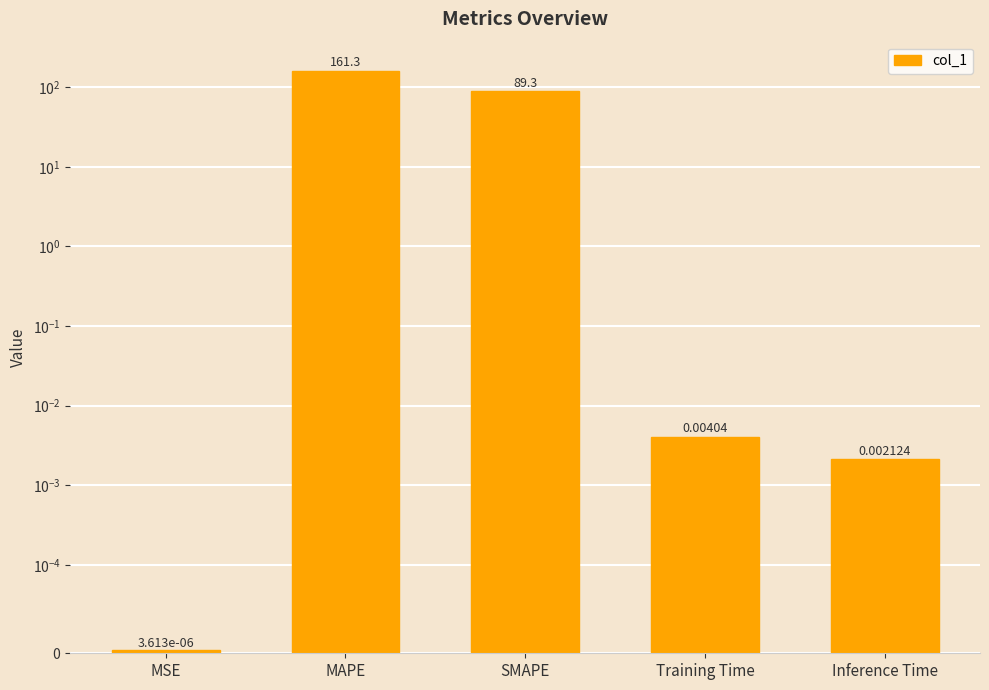

How many categories are shown in the chart?

5